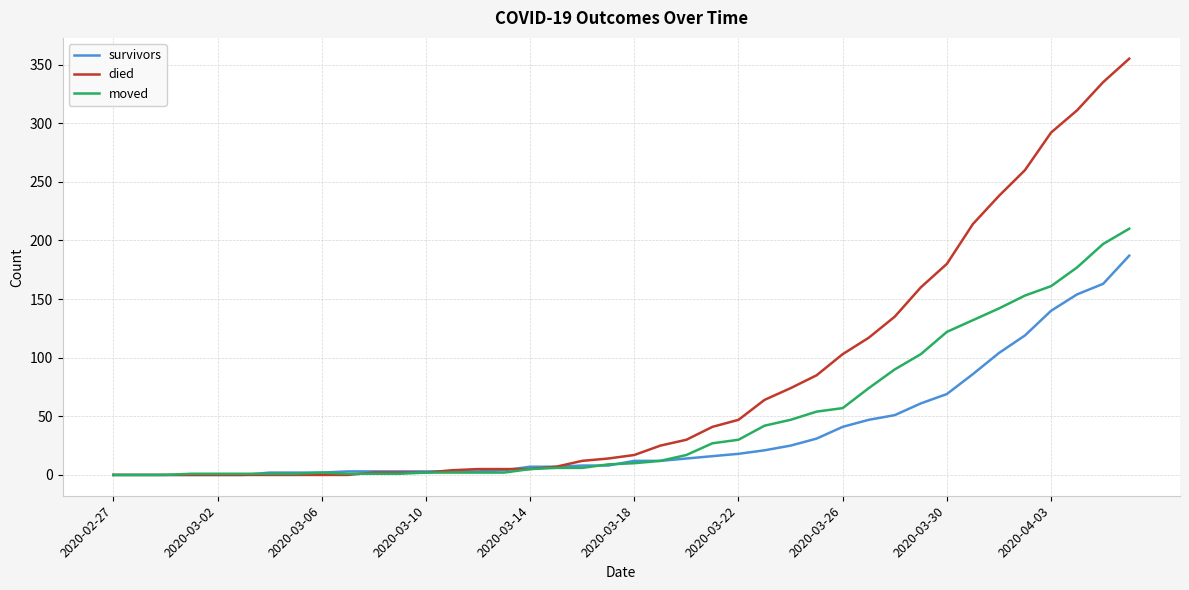

List the series in order of their peak value, lowest first.

survivors, moved, died